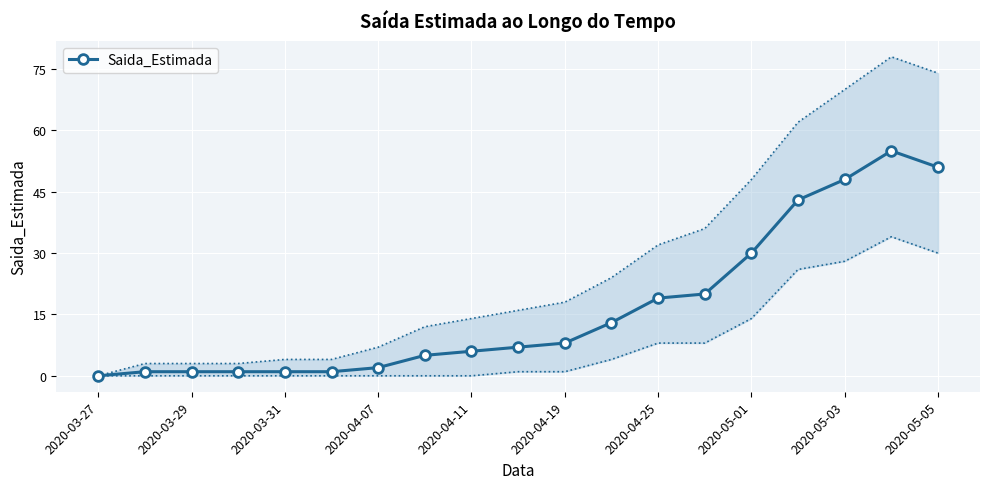

Where is the first local maximum?

17